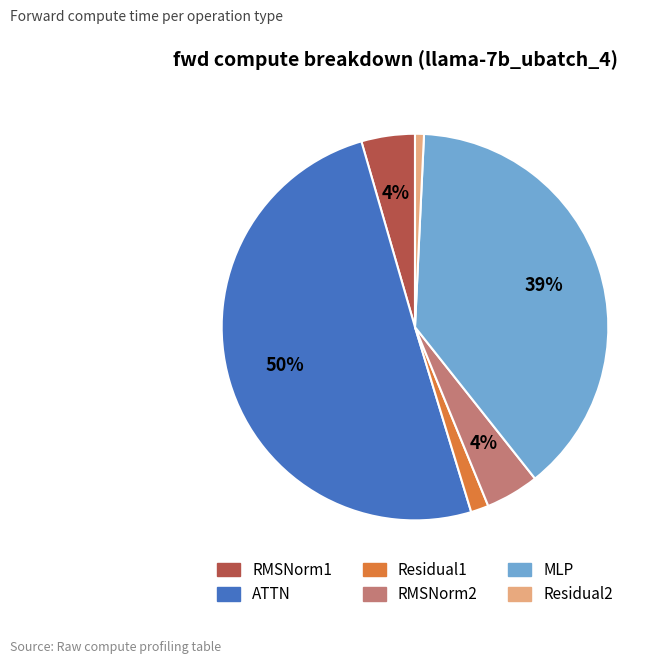

To the nearest percent, what portion does RMSNorm1 represent?

4%